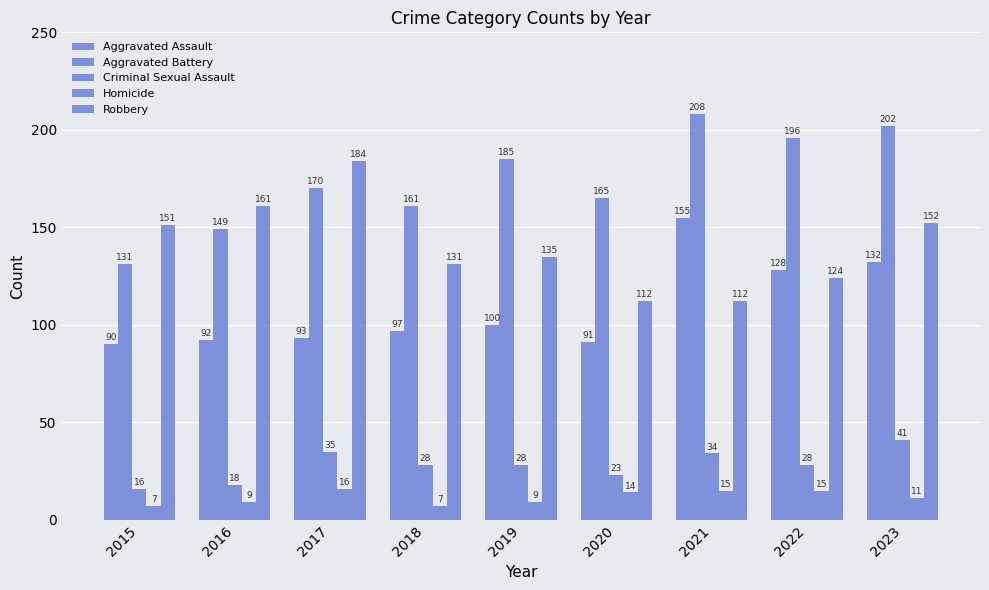

How many series are shown in this chart?

5